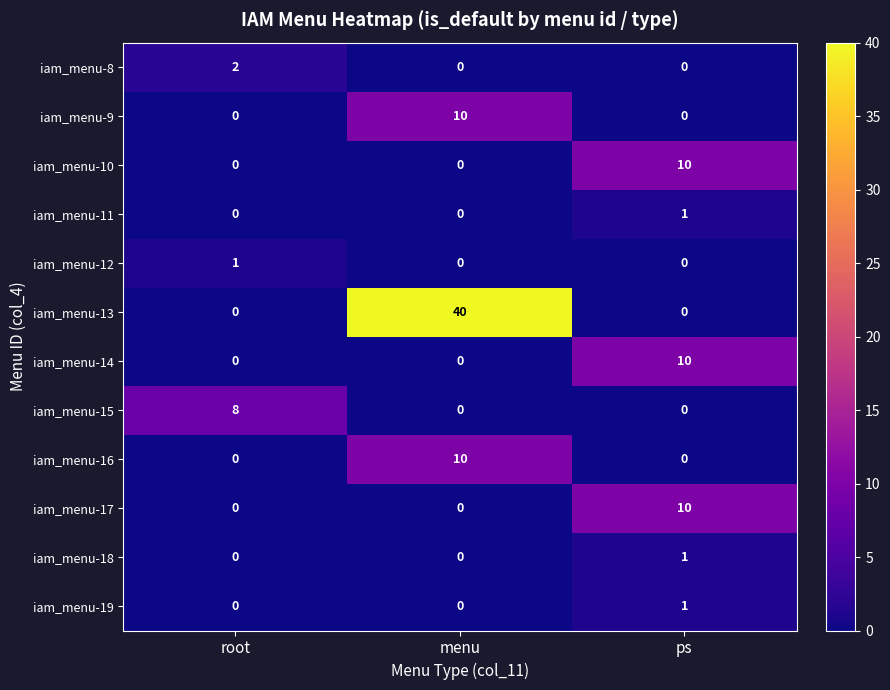

At how many categories does at least one series exceed 0?

3